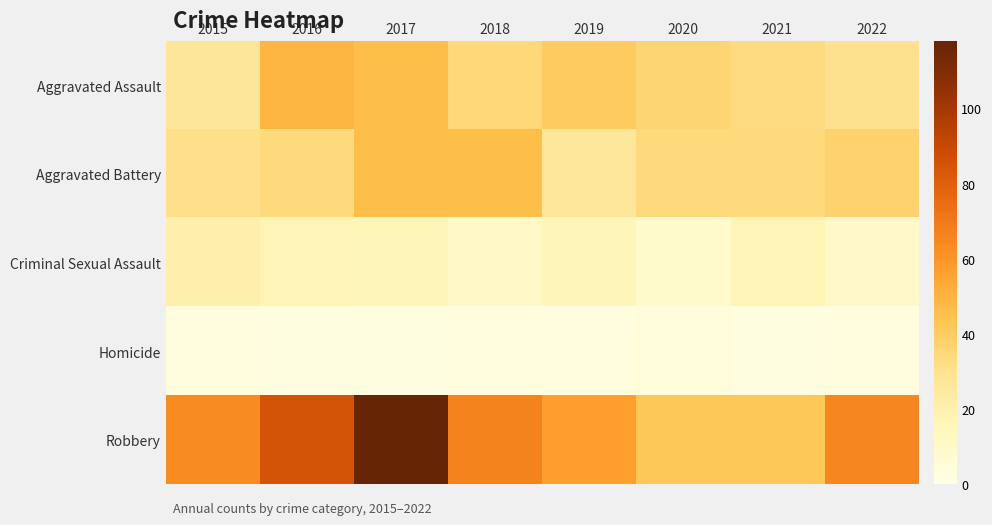

At which category does the chart reach its minimum across all series?

2016